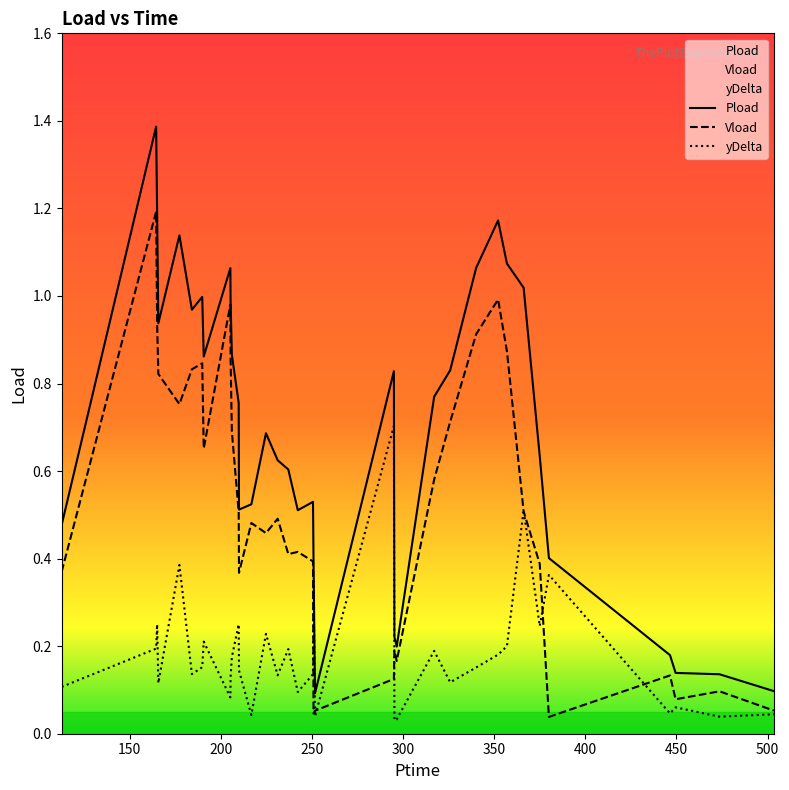

Rank the series by their maximum value, from highest to lowest.

Pload, Vload, yDelta